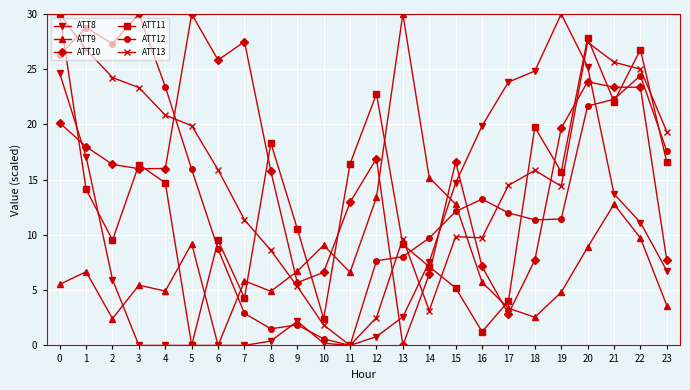

What is the sum of all ATT8 values?

231.5